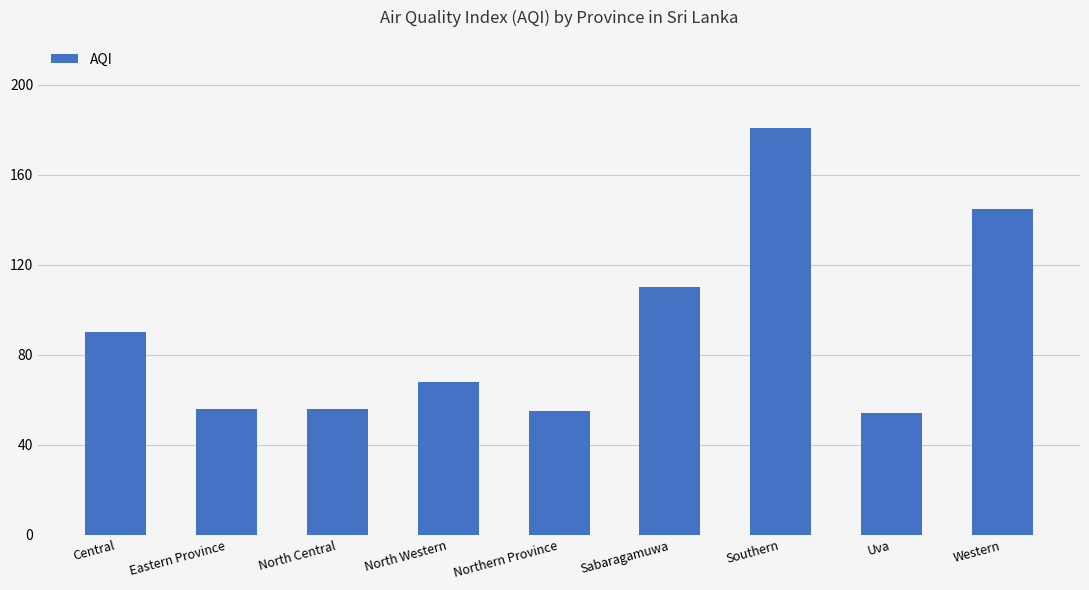

What is the ratio of the value at North Central to the value at Western?

0.4